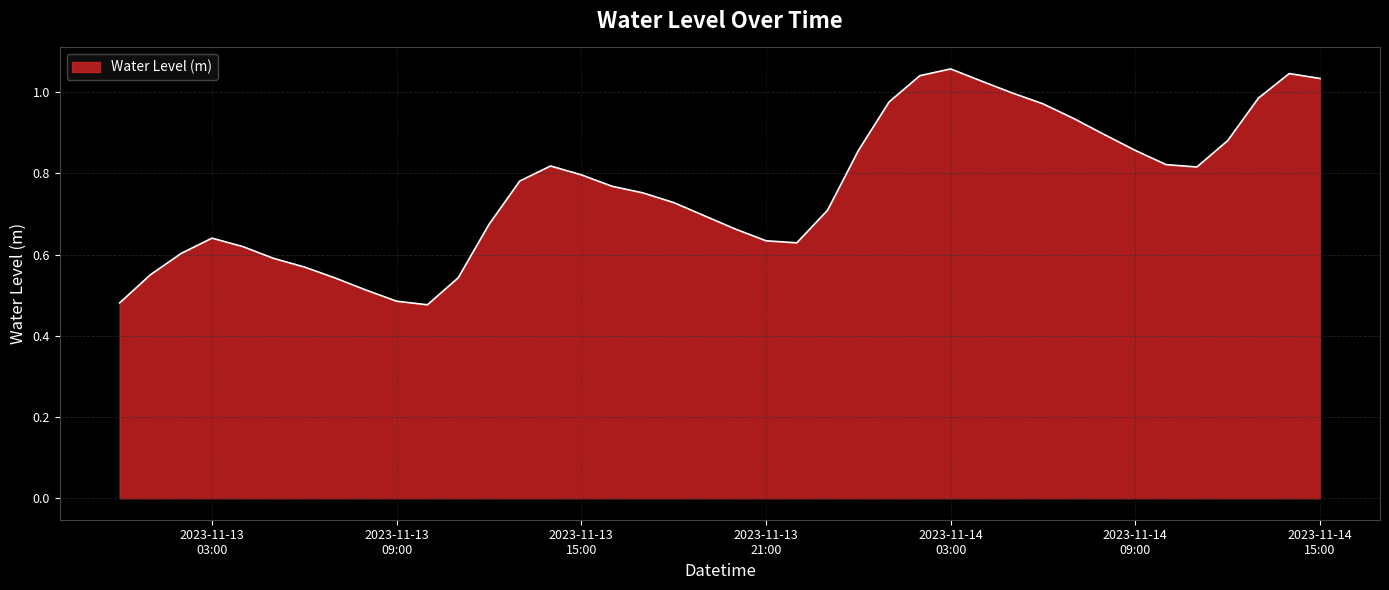

Which label corresponds to the largest value in the chart?

2023-11-14
03:00